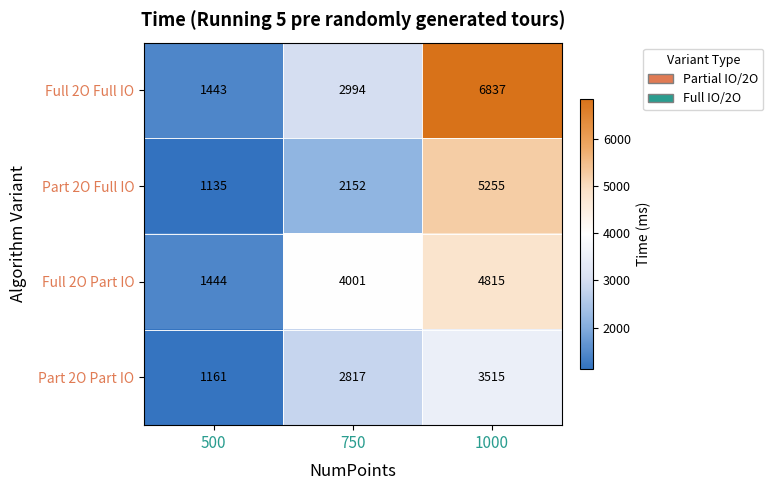

True or false: Part 2O Full IO has a value of 2152 at 750.

True